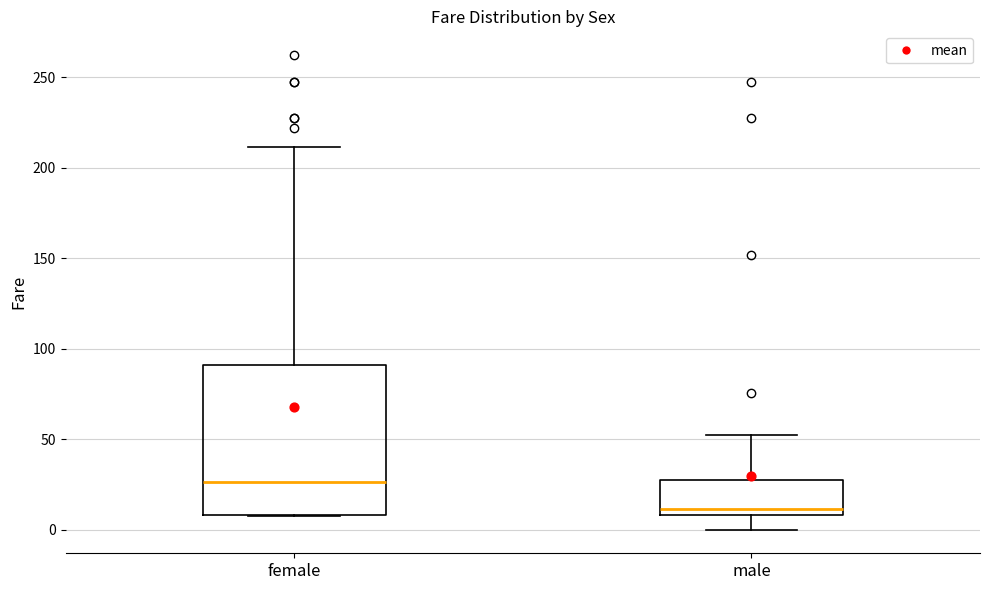

Reading left to right, read every box against the y-axis: the position of its median line, the range the box covers, and the ends of its whiskers. The values are not printed on the chart, so give them approximately, as read against the axis.

female: median 25, box 10 to 90, whiskers 5 to 210
male: median 10 (just above the box's lower edge), box 10 to 25, whiskers 0 to 55